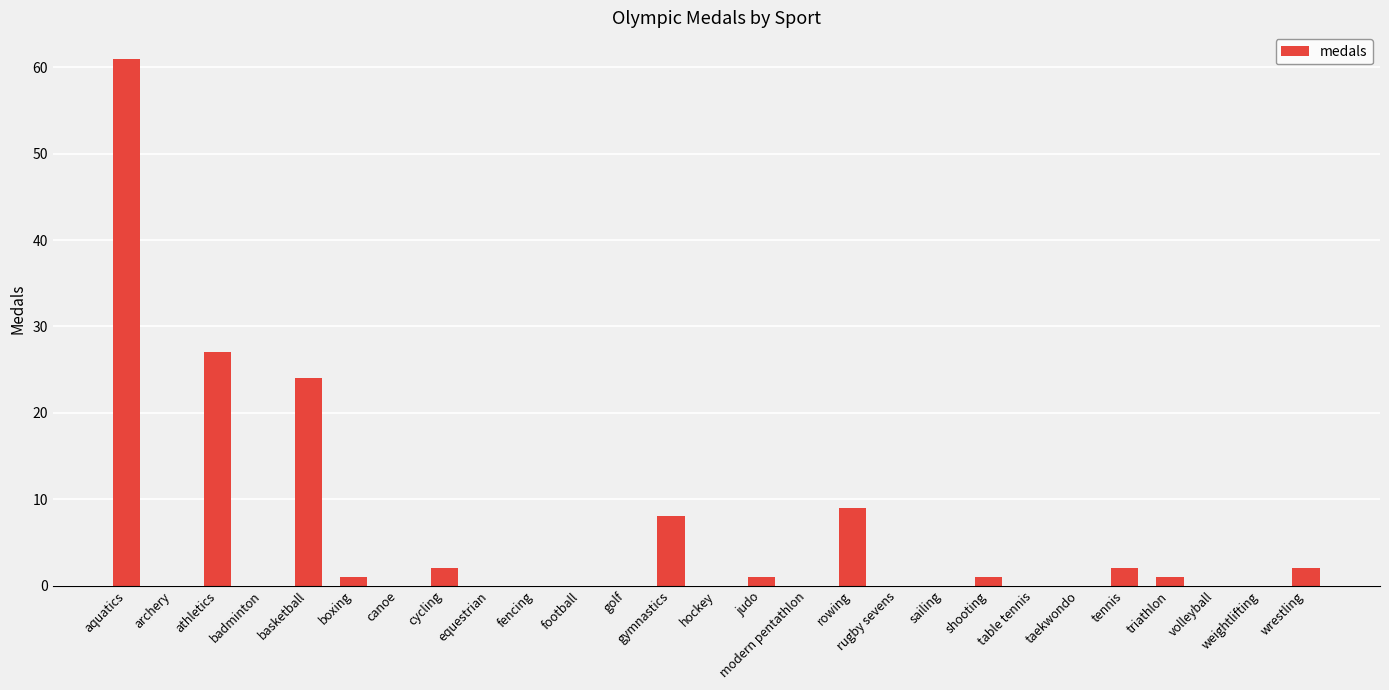

Which category has the highest value across all series?

aquatics